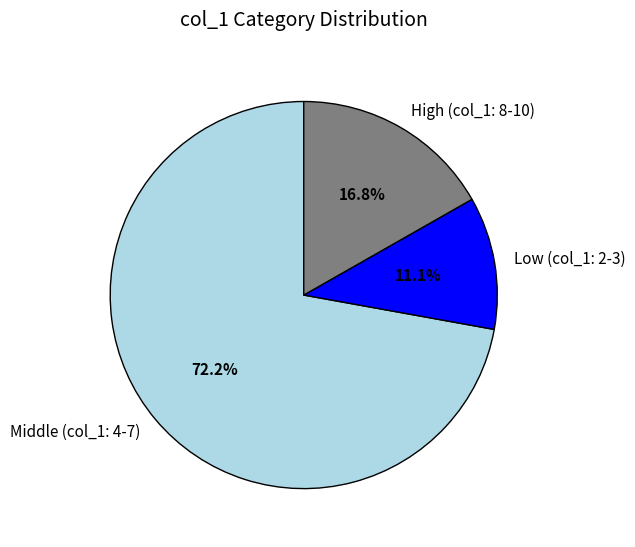

How many slices are in this pie chart?

3